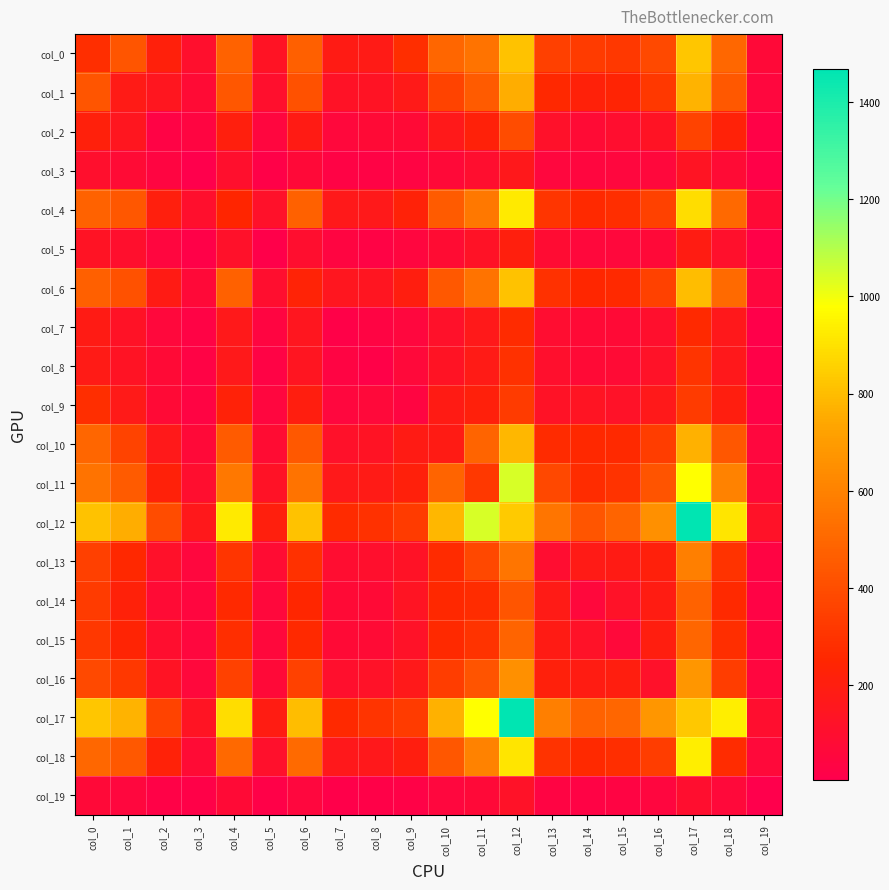

Reading left to right, list all the values displayed in this chart.

col_0: col_0=280	col_1=433	col_2=211	col_3=104	col_4=483	col_5=133	col_6=470	col_7=187	col_8=179	col_9=280	col_10=491	col_11=544	col_12=813	col_13=349	col_14=332	col_15=325	col_16=387	col_17=826	col_18=498	col_19=69
col_1: col_0=433	col_1=181	col_2=149	col_3=84	col_4=435	col_5=104	col_6=414	col_7=129	col_8=131	col_9=174	col_10=363	col_11=456	col_12=757	col_13=261	col_14=220	col_15=235	col_16=324	col_17=776	col_18=442	col_19=55
col_2: col_0=211	col_1=149	col_2=31	col_3=40	col_4=209	col_5=50	col_6=185	col_7=60	col_8=78	col_9=78	col_10=167	col_11=219	col_12=398	col_13=116	col_14=84	col_15=100	col_16=133	col_17=364	col_18=223	col_19=25
col_3: col_0=104	col_1=84	col_2=40	col_3=5	col_4=104	col_5=20	col_6=71	col_7=29	col_8=28	col_9=36	col_10=73	col_11=98	col_12=161	col_13=55	col_14=46	col_15=53	col_16=59	col_17=141	col_18=80	col_19=17
col_4: col_0=483	col_1=435	col_2=209	col_3=104	col_4=246	col_5=118	col_6=476	col_7=167	col_8=169	col_9=227	col_10=454	col_11=563	col_12=924	col_13=309	col_14=267	col_15=283	col_16=358	col_17=888	col_18=503	col_19=75
col_5: col_0=133	col_1=104	col_2=50	col_3=20	col_4=118	col_5=15	col_6=99	col_7=41	col_8=33	col_9=49	col_10=88	col_11=129	col_12=208	col_13=88	col_14=60	col_15=60	col_16=73	col_17=188	col_18=111	col_19=20
col_6: col_0=470	col_1=414	col_2=185	col_3=71	col_4=476	col_5=99	col_6=229	col_7=150	col_8=146	col_9=204	col_10=441	col_11=546	col_12=811	col_13=292	col_14=254	col_15=266	col_16=357	col_17=800	col_18=511	col_19=52
col_7: col_0=187	col_1=129	col_2=60	col_3=29	col_4=167	col_5=41	col_6=150	col_7=17	col_8=39	col_9=56	col_10=117	col_11=166	col_12=270	col_13=95	col_14=74	col_15=74	col_16=107	col_17=266	col_18=162	col_19=12
col_8: col_0=179	col_1=131	col_2=78	col_3=28	col_4=169	col_5=33	col_6=146	col_7=39	col_8=21	col_9=66	col_10=132	col_11=182	col_12=291	col_13=103	col_14=78	col_15=84	col_16=124	col_17=307	col_18=165	col_19=18
col_9: col_0=280	col_1=174	col_2=78	col_3=36	col_4=227	col_5=49	col_6=204	col_7=56	col_8=66	col_9=42	col_10=186	col_11=215	col_12=335	col_13=126	col_14=140	col_15=125	col_16=169	col_17=331	col_18=200	col_19=27
col_10: col_0=491	col_1=363	col_2=167	col_3=73	col_4=454	col_5=88	col_6=441	col_7=117	col_8=132	col_9=186	col_10=183	col_11=486	col_12=786	col_13=268	col_14=257	col_15=267	col_16=342	col_17=766	col_18=434	col_19=52
col_11: col_0=544	col_1=456	col_2=219	col_3=98	col_4=563	col_5=129	col_6=546	col_7=166	col_8=182	col_9=215	col_10=486	col_11=320	col_12=1042	col_13=381	col_14=277	col_15=300	col_16=427	col_17=978	col_18=600	col_19=68
col_12: col_0=813	col_1=757	col_2=398	col_3=161	col_4=924	col_5=208	col_6=811	col_7=270	col_8=291	col_9=335	col_10=786	col_11=1042	col_12=837	col_13=551	col_14=430	col_15=487	col_16=654	col_17=1468	col_18=913	col_19=123
col_13: col_0=349	col_1=261	col_2=116	col_3=55	col_4=309	col_5=88	col_6=292	col_7=95	col_8=103	col_9=126	col_10=268	col_11=381	col_12=551	col_13=92	col_14=180	col_15=185	col_16=215	col_17=590	col_18=301	col_19=35
col_14: col_0=332	col_1=220	col_2=84	col_3=46	col_4=267	col_5=60	col_6=254	col_7=74	col_8=78	col_9=140	col_10=257	col_11=277	col_12=430	col_13=180	col_14=59	col_15=120	col_16=189	col_17=483	col_18=264	col_19=31
col_15: col_0=325	col_1=235	col_2=100	col_3=53	col_4=283	col_5=60	col_6=266	col_7=74	col_8=84	col_9=125	col_10=267	col_11=300	col_12=487	col_13=185	col_14=120	col_15=64	col_16=200	col_17=494	col_18=284	col_19=36
col_16: col_0=387	col_1=324	col_2=133	col_3=59	col_4=358	col_5=73	col_6=357	col_7=107	col_8=124	col_9=169	col_10=342	col_11=427	col_12=654	col_13=215	col_14=189	col_15=200	col_16=119	col_17=679	col_18=339	col_19=49
col_17: col_0=826	col_1=776	col_2=364	col_3=141	col_4=888	col_5=188	col_6=800	col_7=266	col_8=307	col_9=331	col_10=766	col_11=978	col_12=1468	col_13=590	col_14=483	col_15=494	col_16=679	col_17=832	col_18=932	col_19=100
col_18: col_0=498	col_1=442	col_2=223	col_3=80	col_4=503	col_5=111	col_6=511	col_7=162	col_8=165	col_9=200	col_10=434	col_11=600	col_12=913	col_13=301	col_14=264	col_15=284	col_16=339	col_17=932	col_18=276	col_19=65
col_19: col_0=69	col_1=55	col_2=25	col_3=17	col_4=75	col_5=20	col_6=52	col_7=12	col_8=18	col_9=27	col_10=52	col_11=68	col_12=123	col_13=35	col_14=31	col_15=36	col_16=49	col_17=100	col_18=65	col_19=6